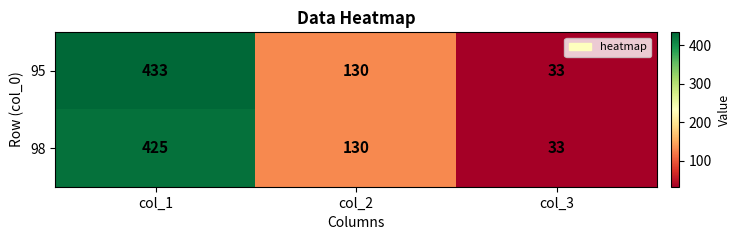

What is the sum of the 98 values at col_3 and col_2?

163